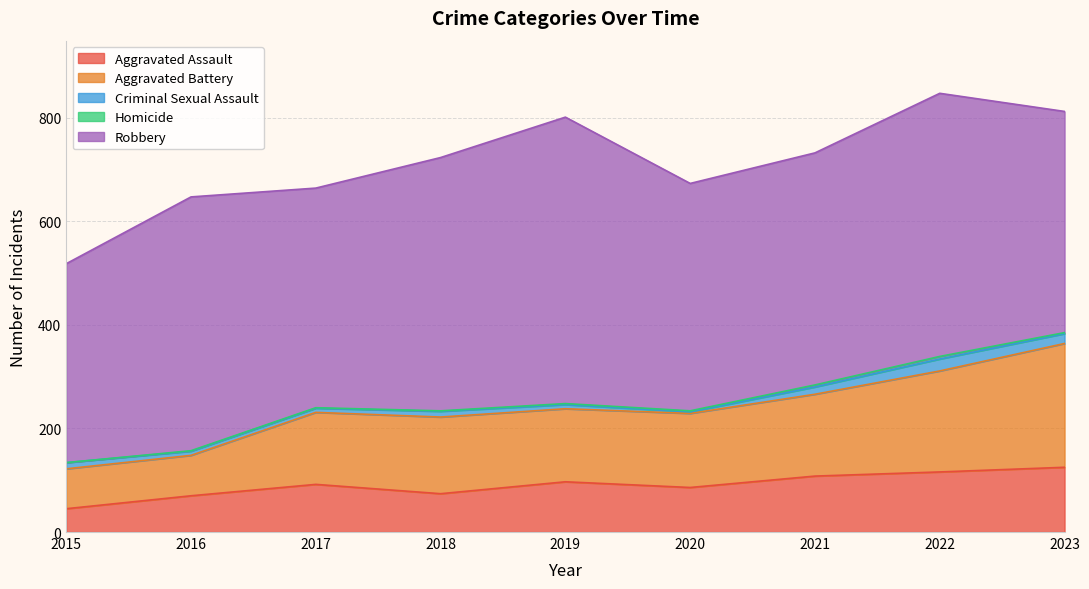

What is the difference between the Aggravated Assault values at 2021 and 2022?

8